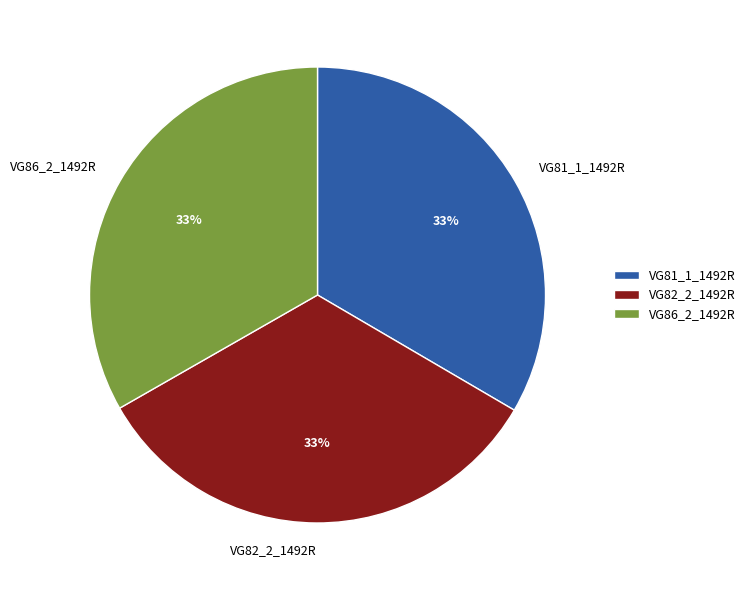

To the nearest percent, what is the combined percentage of VG86_2_1492R and VG81_1_1492R?

67%